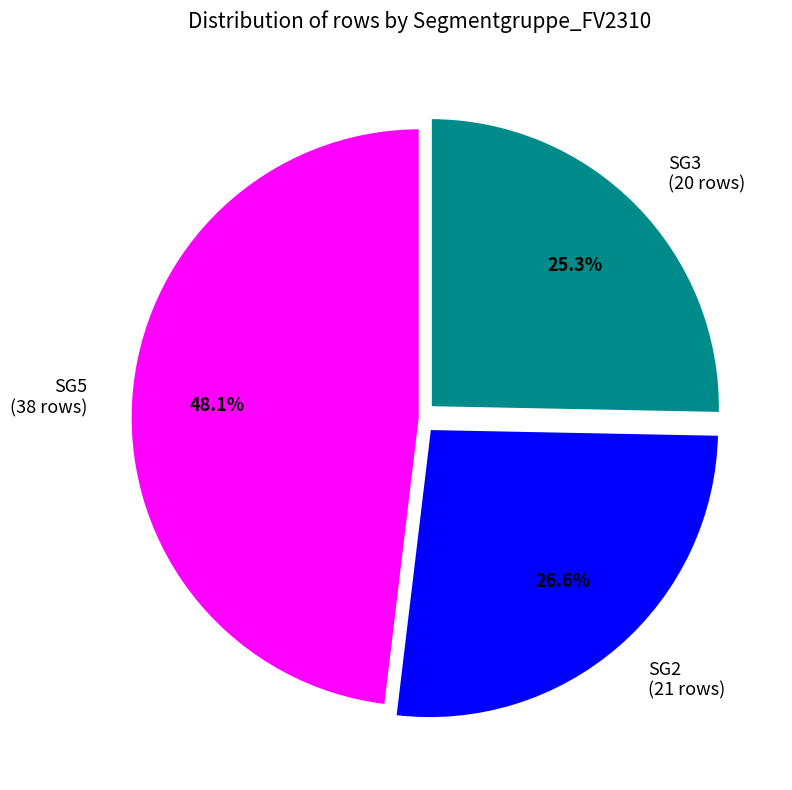

What is the ratio of the value at SG3 to the value at SG2?

1.0